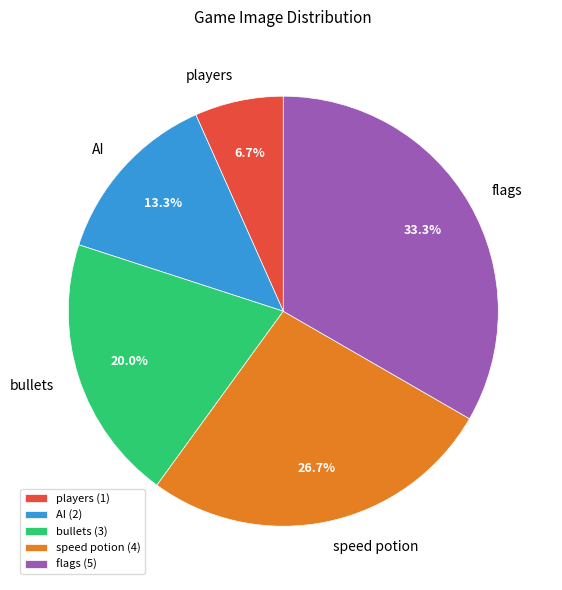

Is it true that bullets is 20% of the pie?

True